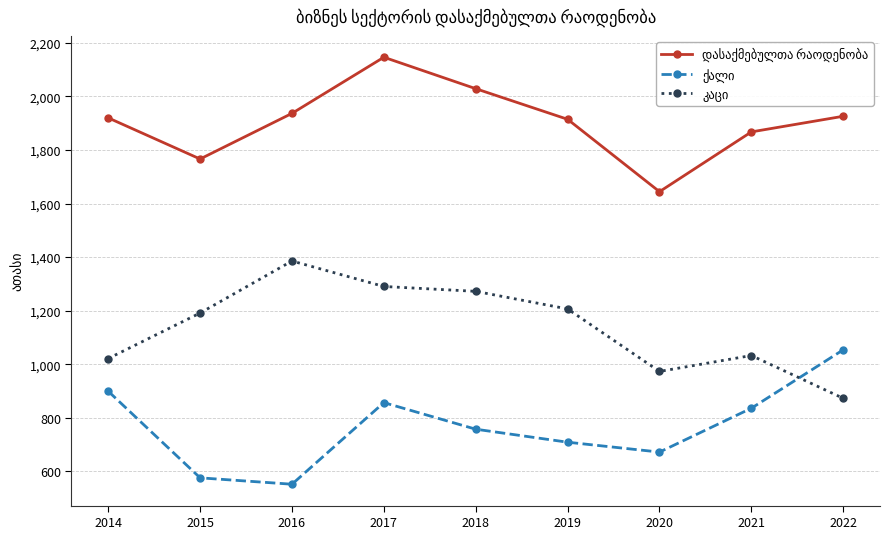

What is the minimum value shown in the chart?

551.4